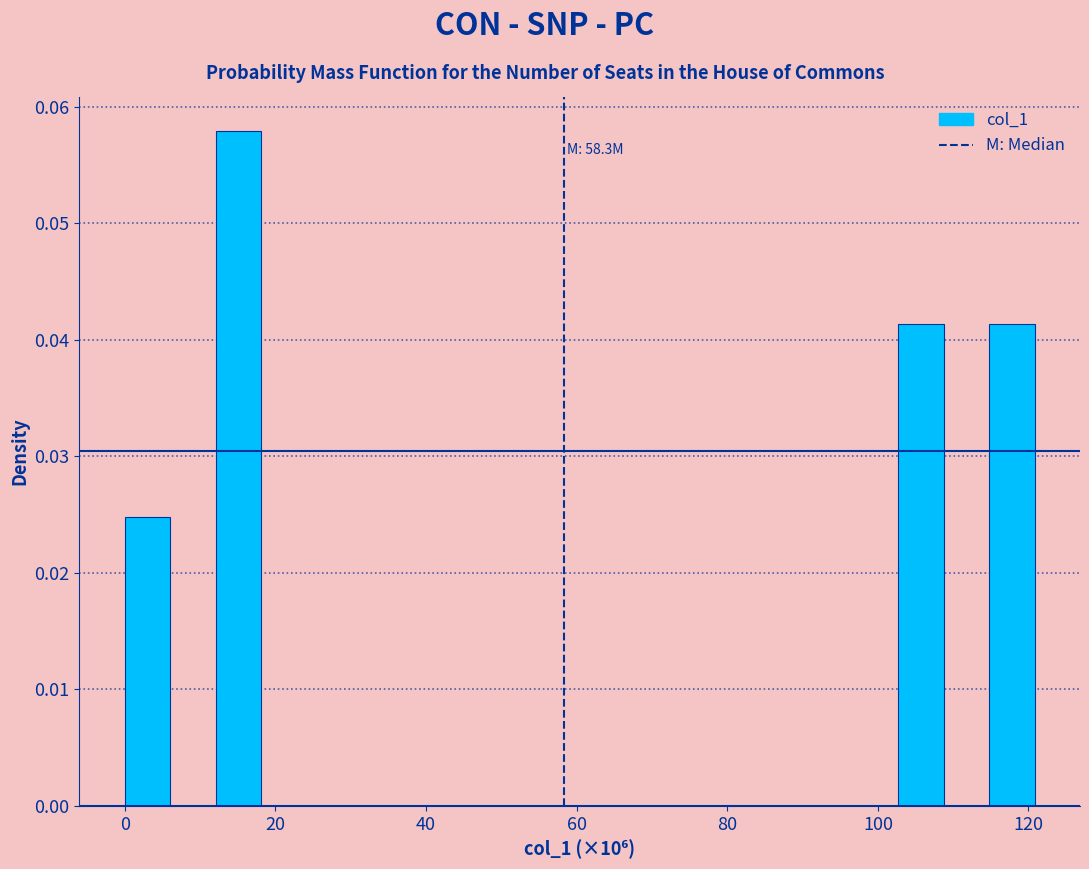

Read against the x-axis, roughly where is the centre of the tallest bar?

16